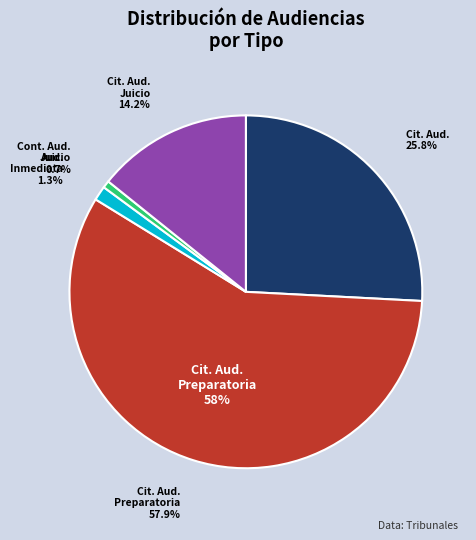

Rank the categories by value from lowest to highest.

Continuación Audiencia De Juicio, Audiencia Inmediata, Citación A Audiencia De Juicio, Citación A Audiencia, Citación A Audiencia Preparatoria